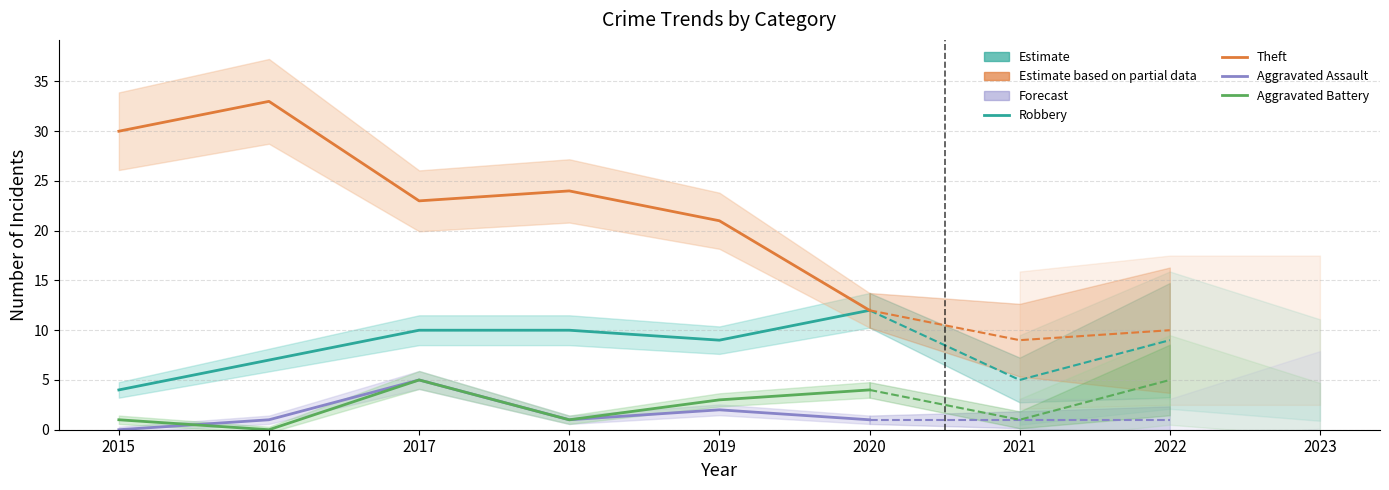

The Robbery series shows 2 at 2015. True or false?

False